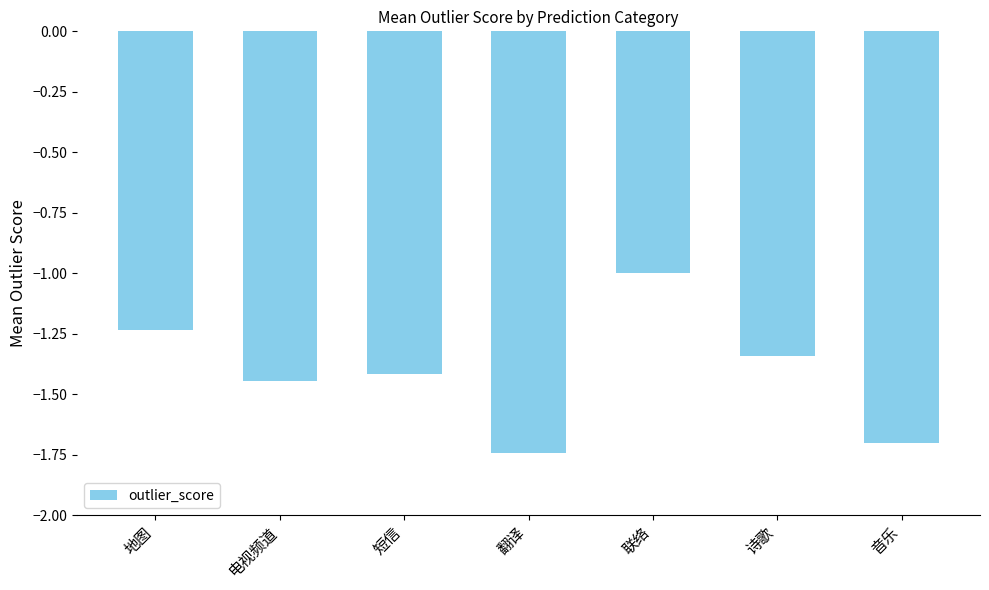

Are the bars horizontal?

No